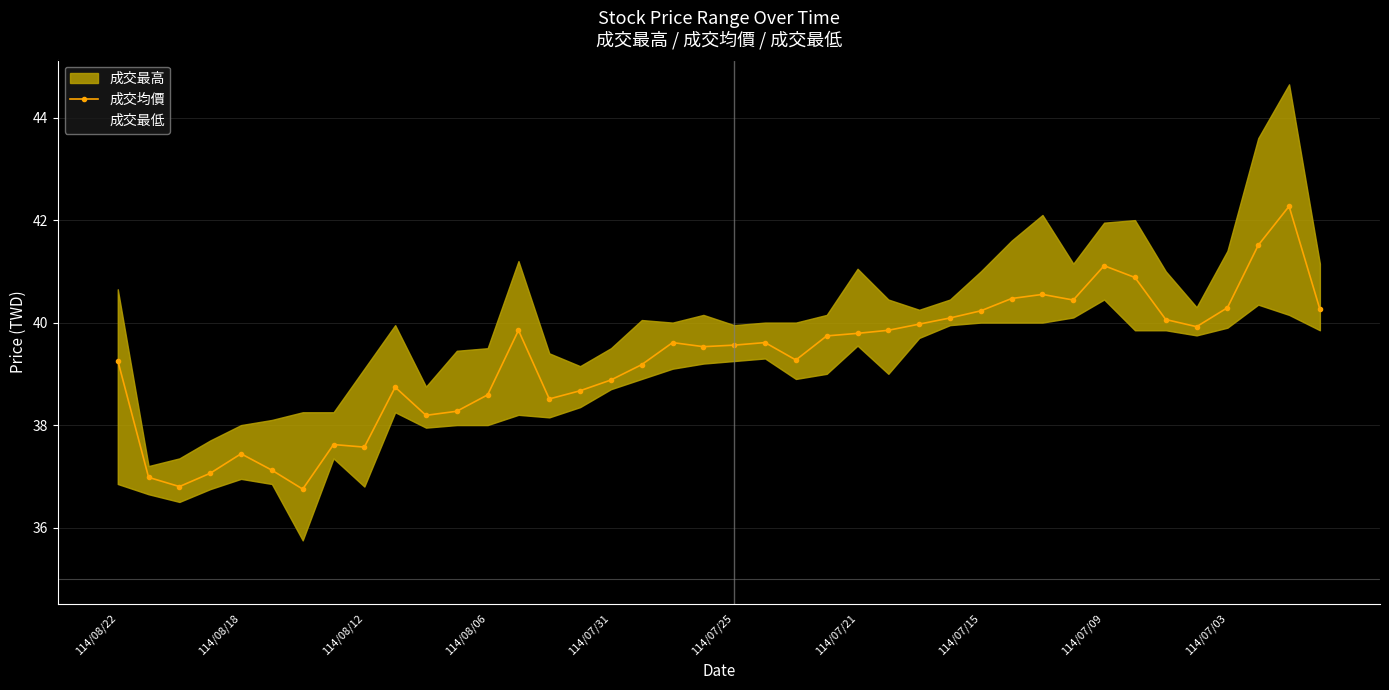

True or false: 成交均價 and 成交最低 intersect in this chart.

False